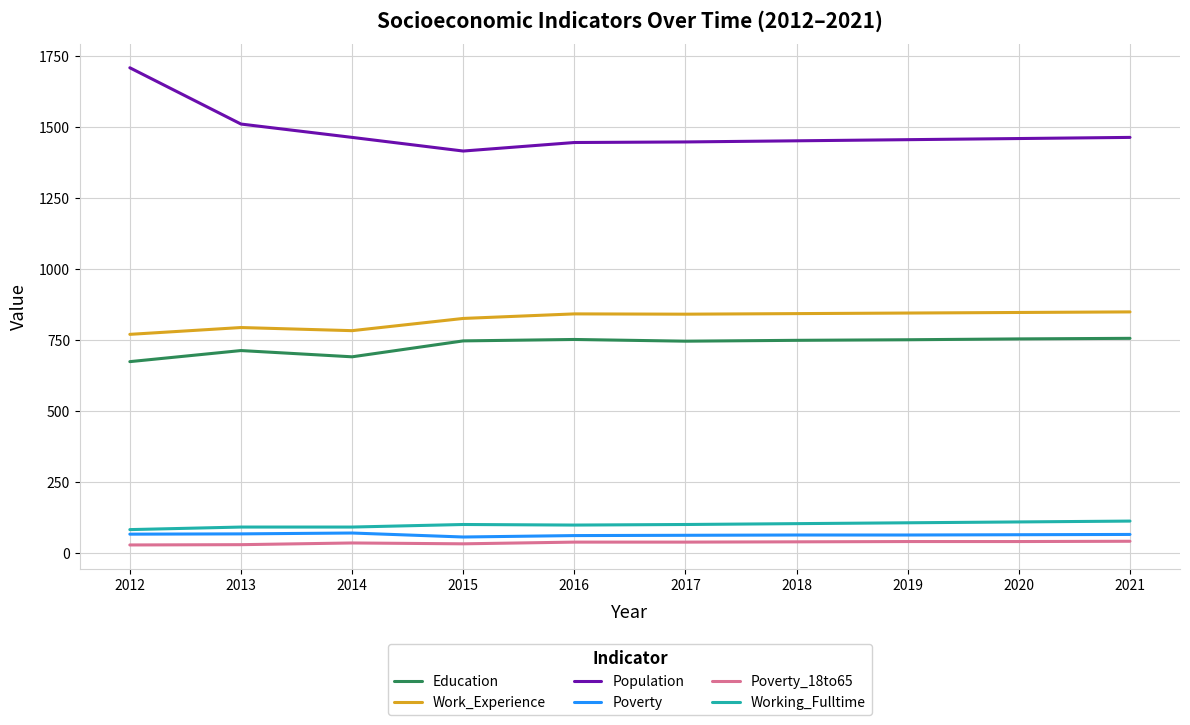

True or false: Education and Working_Fulltime cross at least once.

False